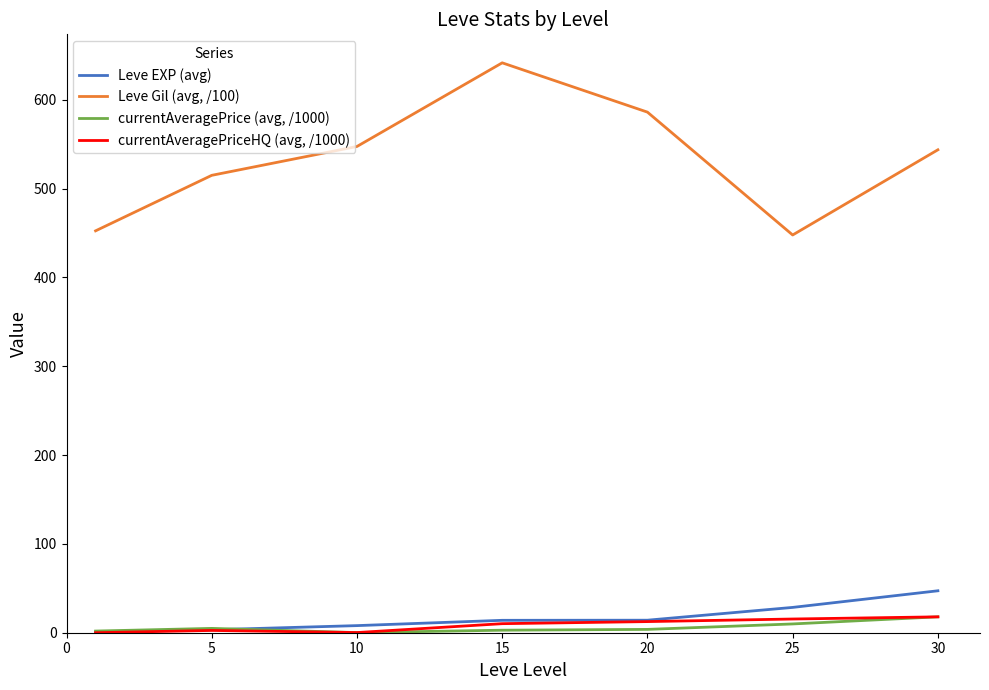

Which series has the widest spread of values?

Leve Gil (avg, /100)